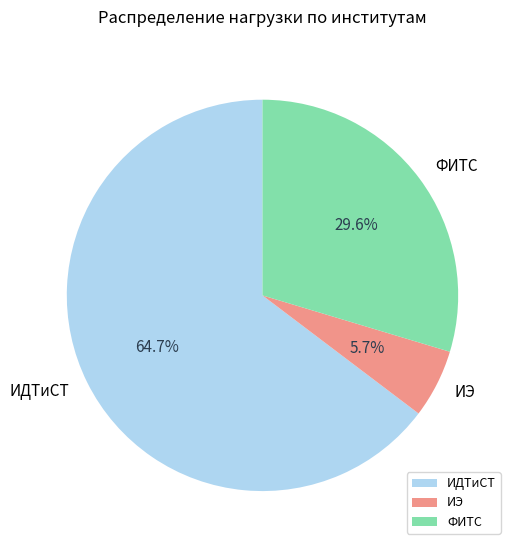

Which category has the smallest portion of the pie?

ИЭ